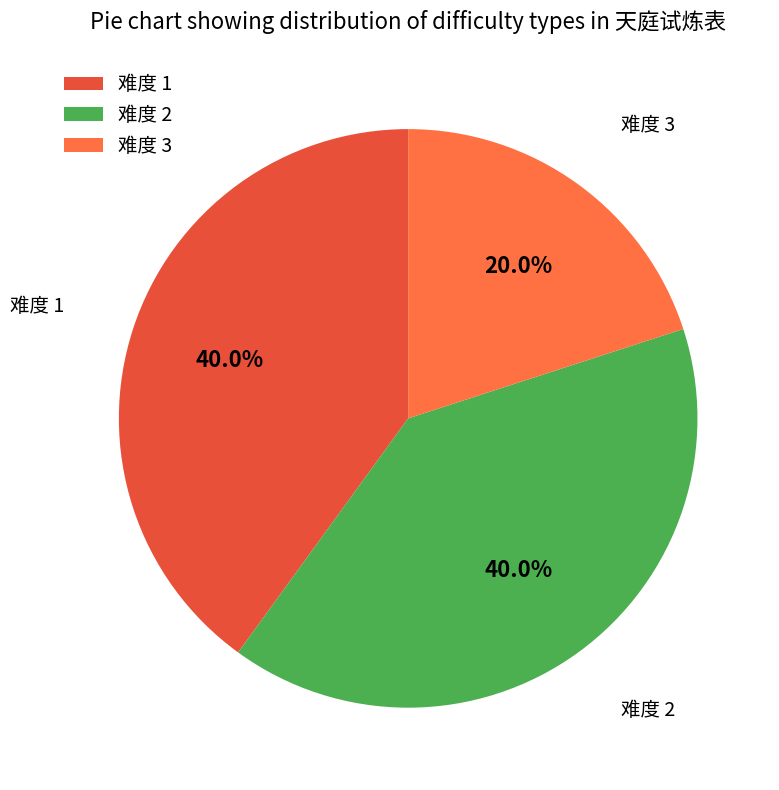

Is there a majority slice in this chart?

No